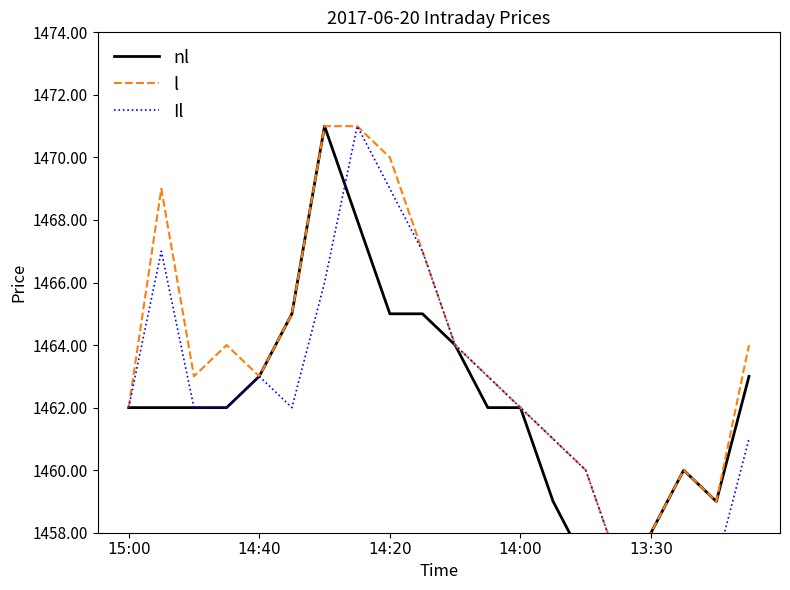

What is the sum of the nl values at 16 and 18?

2917